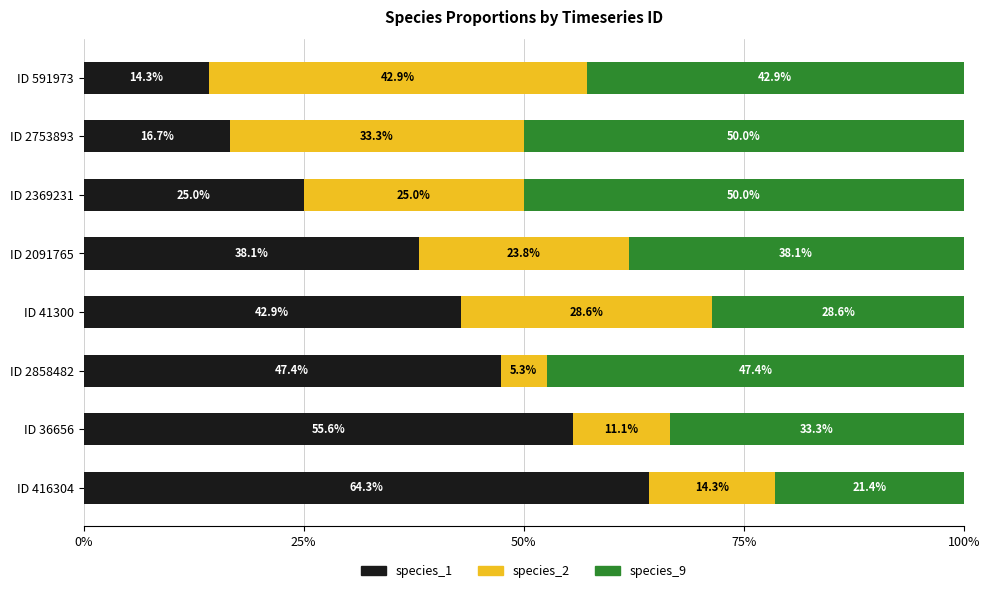

What is the maximum value for species_1?

64.3